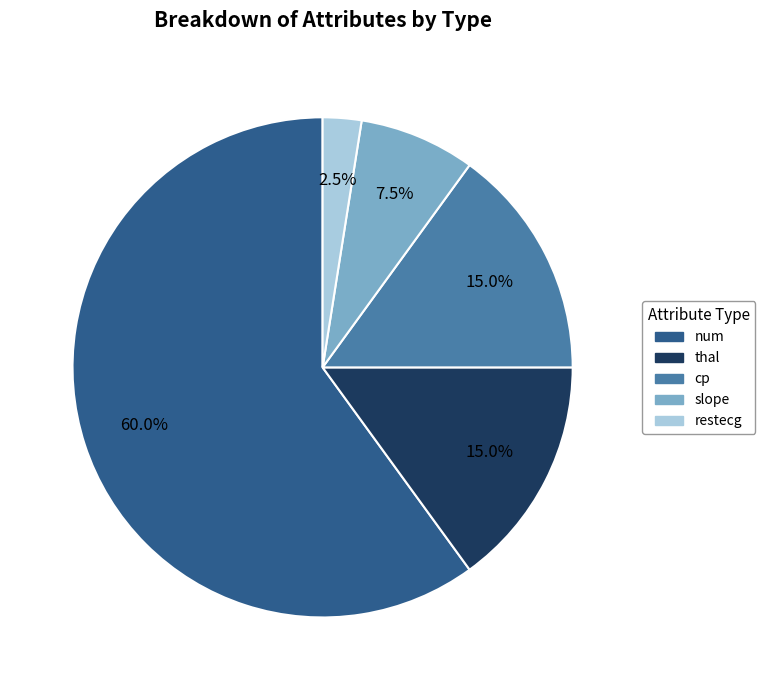

The num slice represents 60% of the pie. True or false?

True